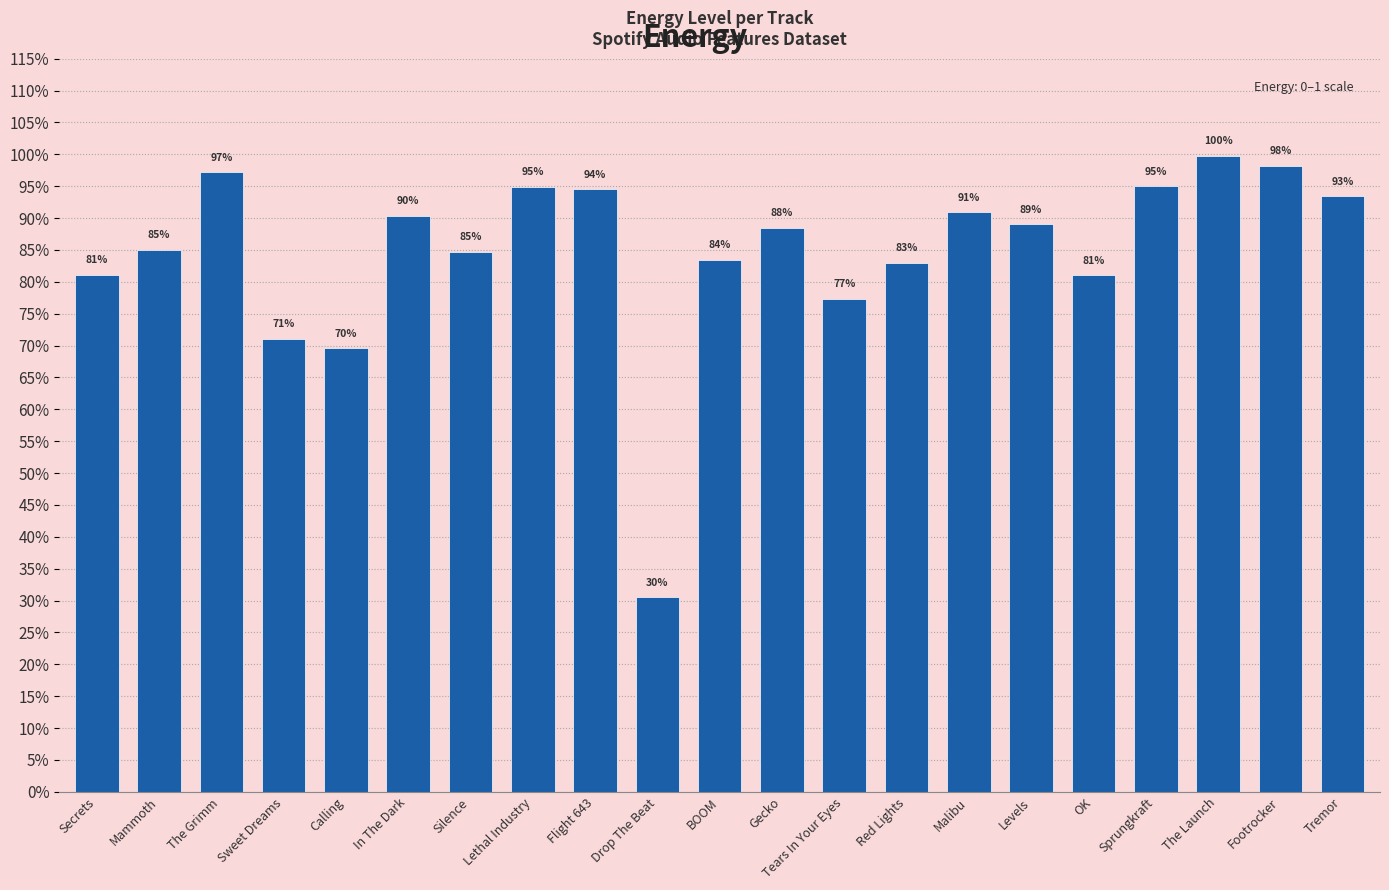

What is the difference between the maximum and second lowest values?

0.3